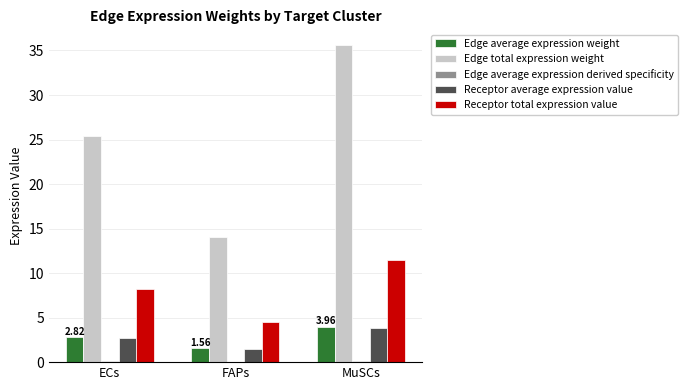

Is the value of Receptor total expression value at ECs greater than the value of Receptor average expression value at FAPs?

Yes